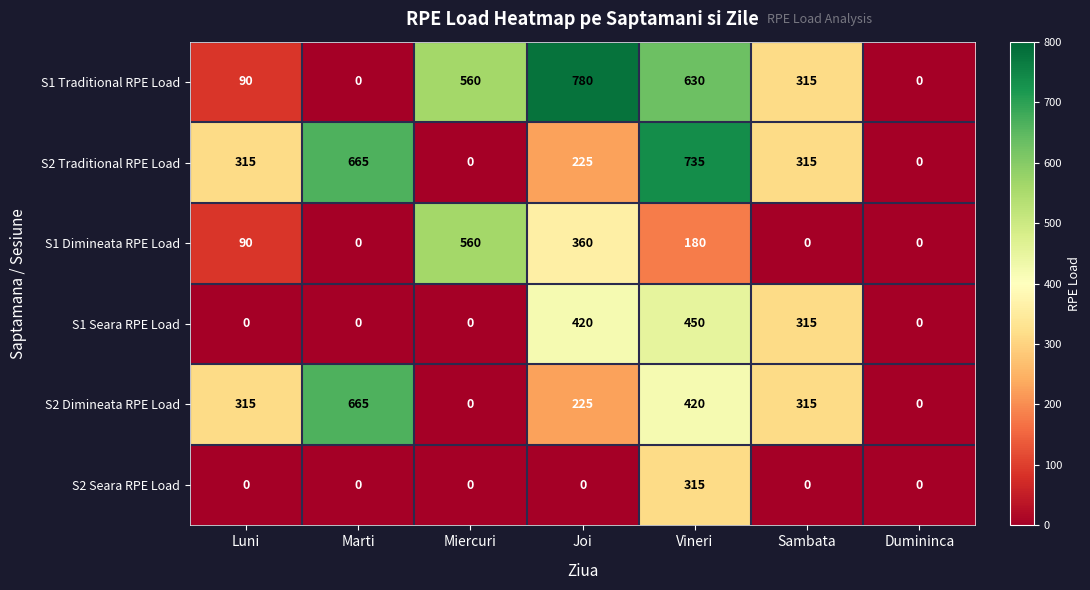

True or false: S2 Traditional RPE Load has a value of -414 at Miercuri.

False